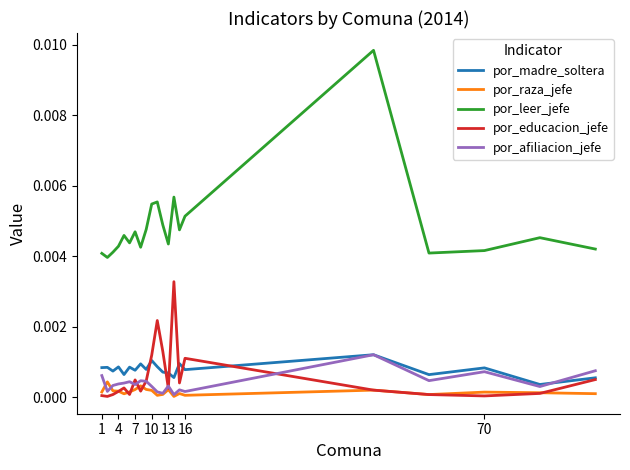

Which series ends up on top after the final intersection of por_afiliacion_jefe and por_madre_soltera?

por_afiliacion_jefe